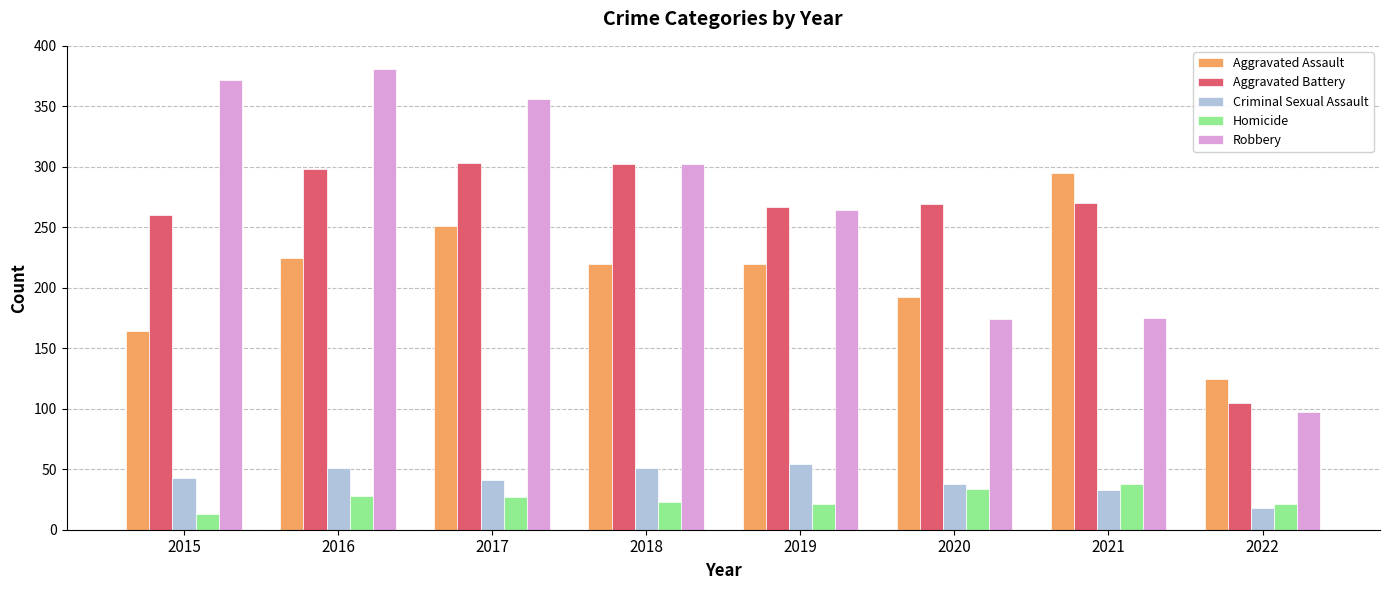

What is the average value of the Robbery series?

265